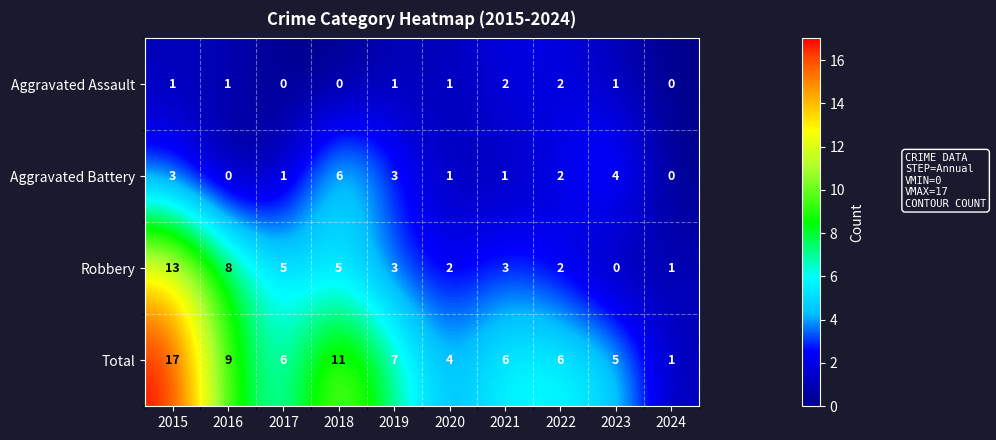

How many series are shown in this chart?

4